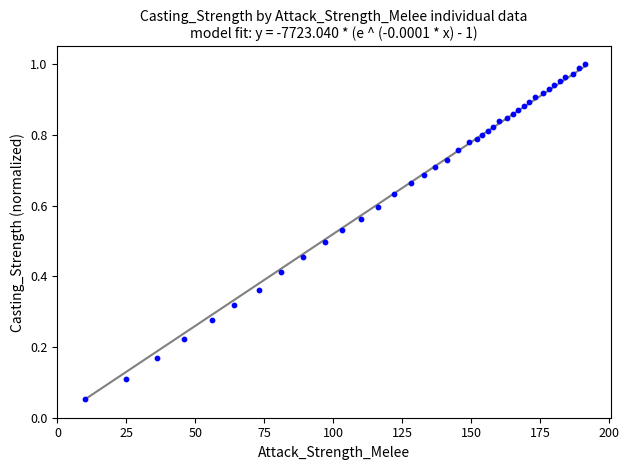

What is the range of X values (max minus min)?

181.0